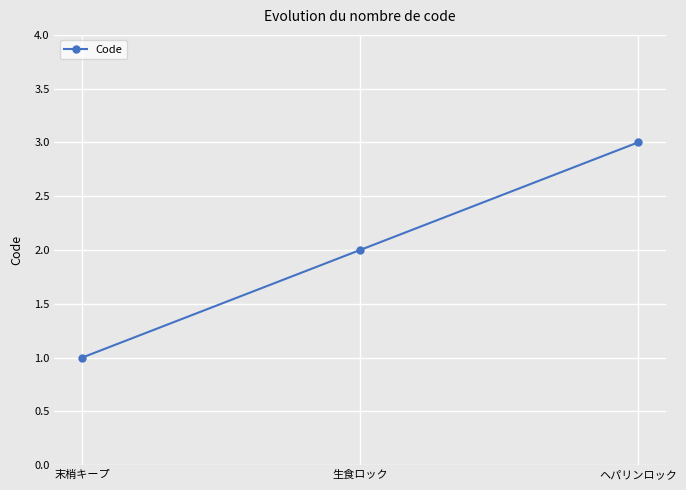

Reading left to right, list all the values displayed in this chart.

末梢キープ=1	生食ロック=2	ヘパリンロック=3